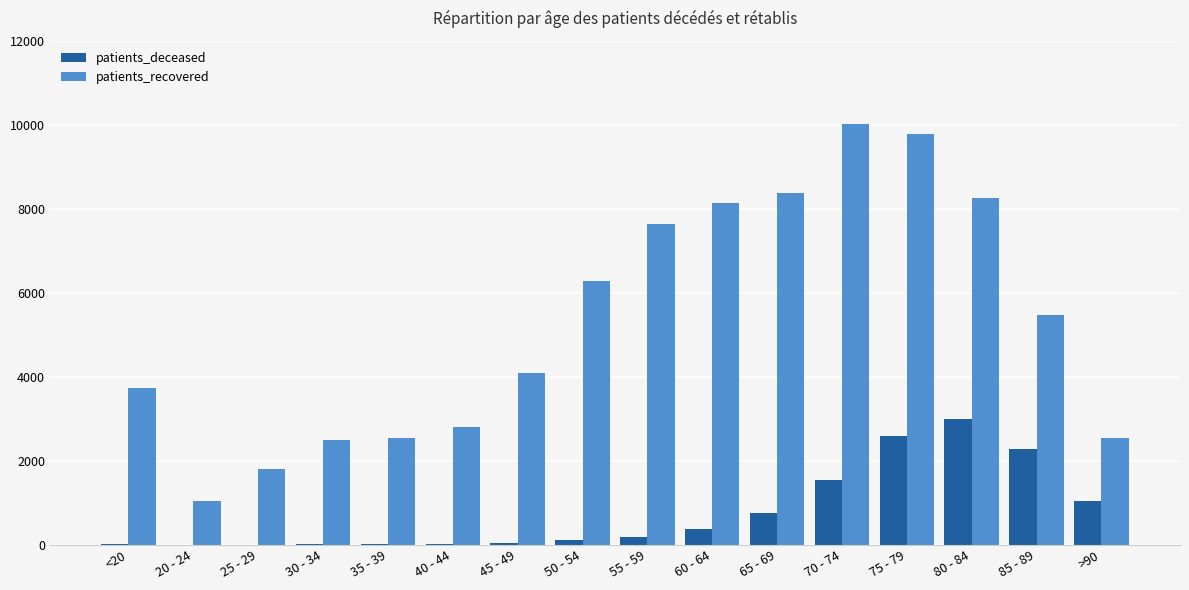

True or false: patients_recovered has a value of 2495 at 30 - 34.

True